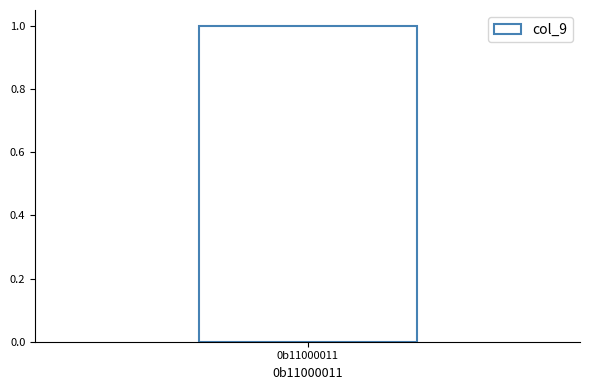

Does the chart contain any negative values?

No